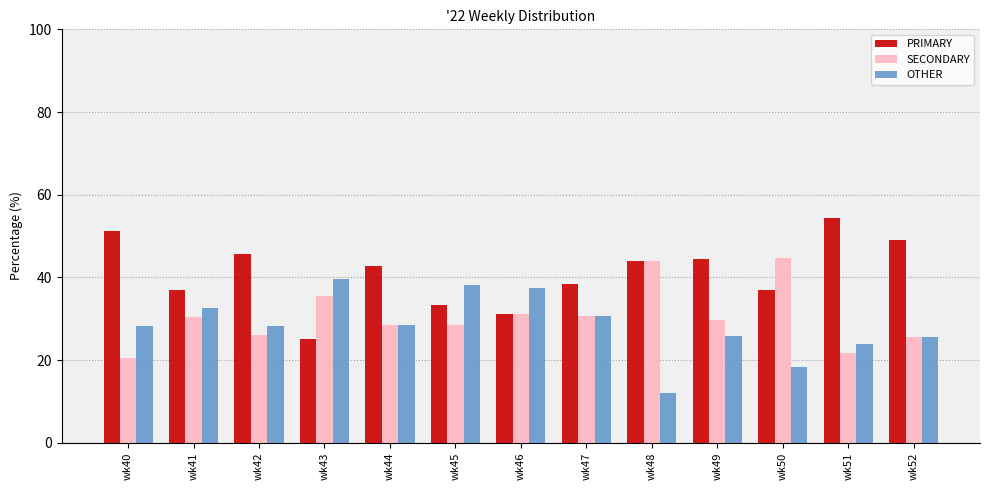

Which series has the largest total across all categories?

PRIMARY